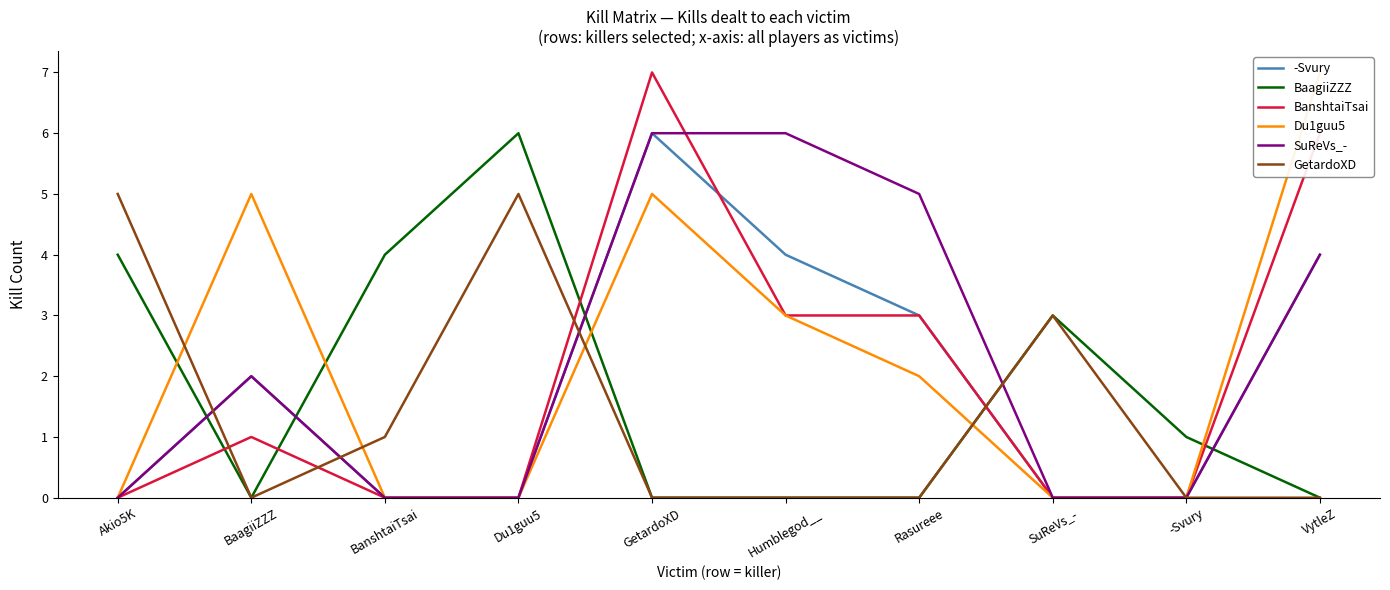

Where do BanshtaiTsai and -Svury first cross each other?

GetardoXD and Humblegod__